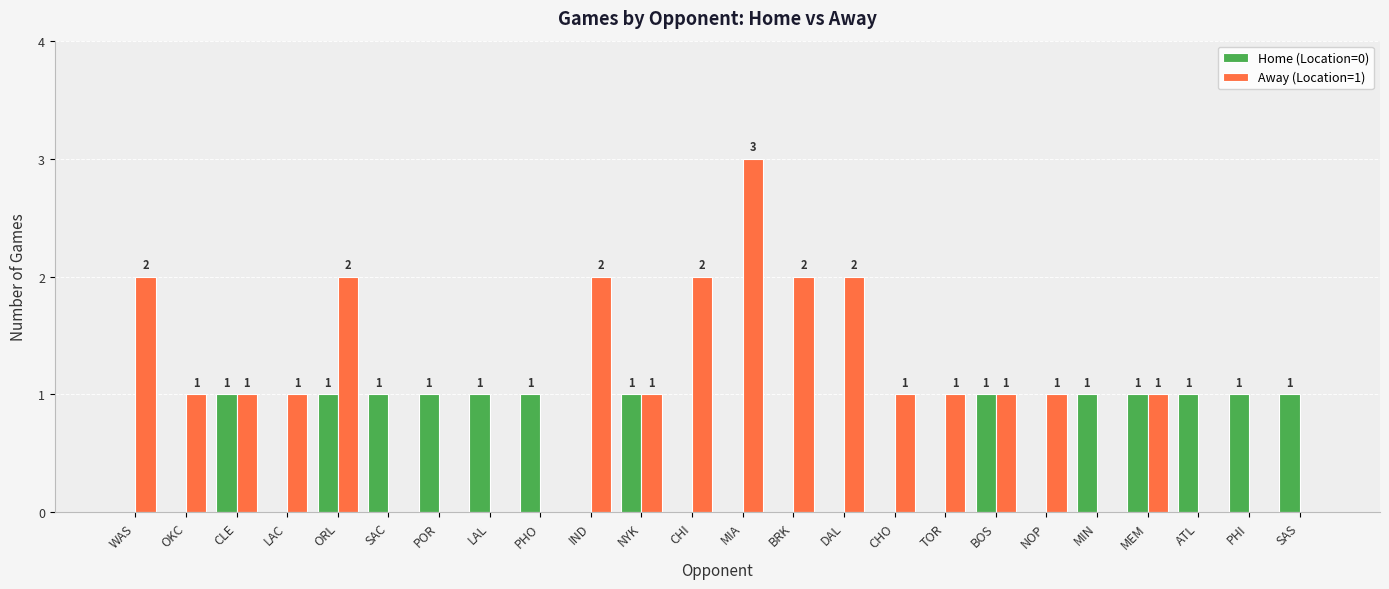

How many Away (Location=1) values are between 0 and 2?

23